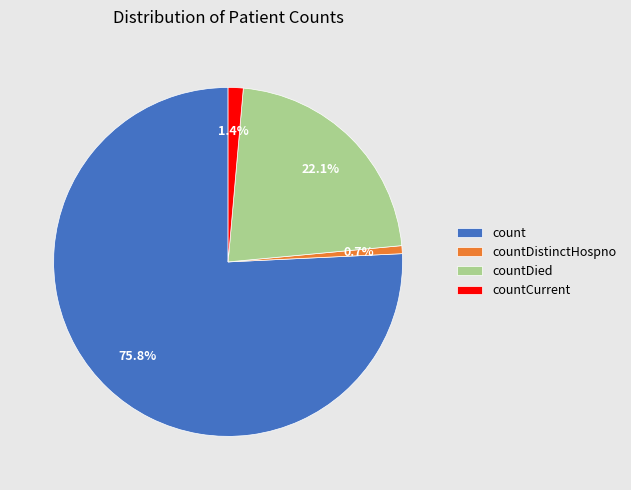

What percentage is NOT represented by countDistinctHospno?

99.3%